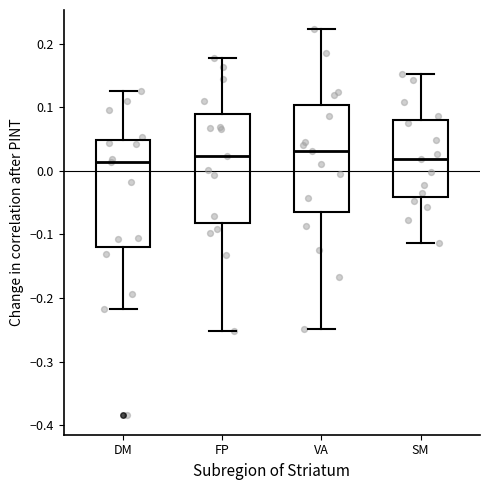

Reading left to right, read every box against the y-axis: the position of its median line, the range the box covers, and the ends of its whiskers. The values are not printed on the chart, so give them approximately, as read against the axis.

DM: median 0.01, box -0.12 to 0.05, whiskers -0.22 to 0.13
FP: median 0.02, box -0.08 to 0.09, whiskers -0.25 to 0.18
VA: median 0.03, box -0.06 to 0.10, whiskers -0.25 to 0.22
SM: median 0.02, box -0.04 to 0.08, whiskers -0.11 to 0.15